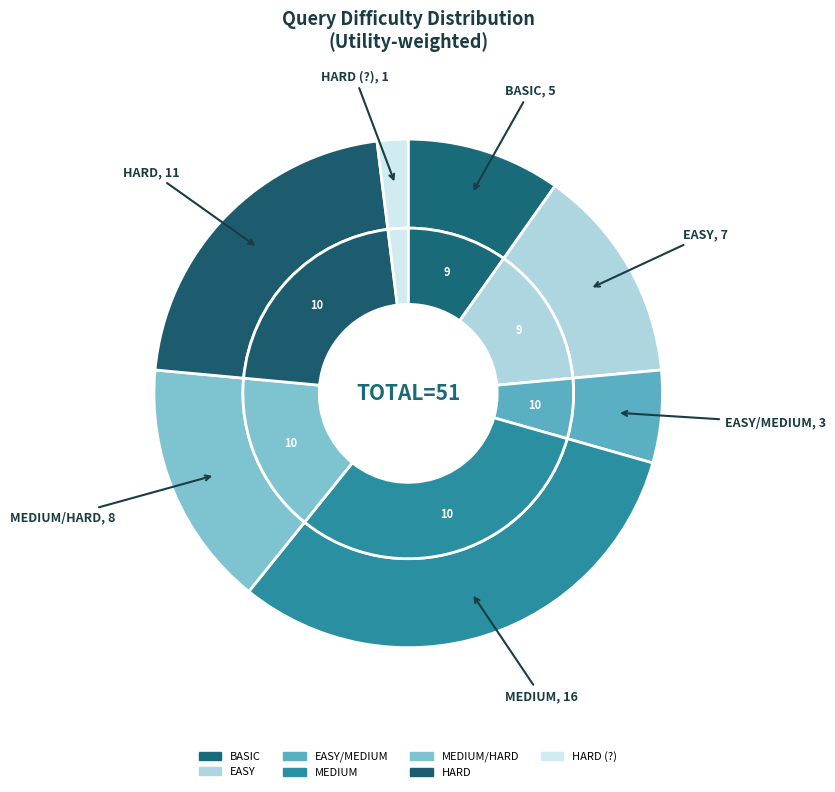

Does any single category account for the majority?

No